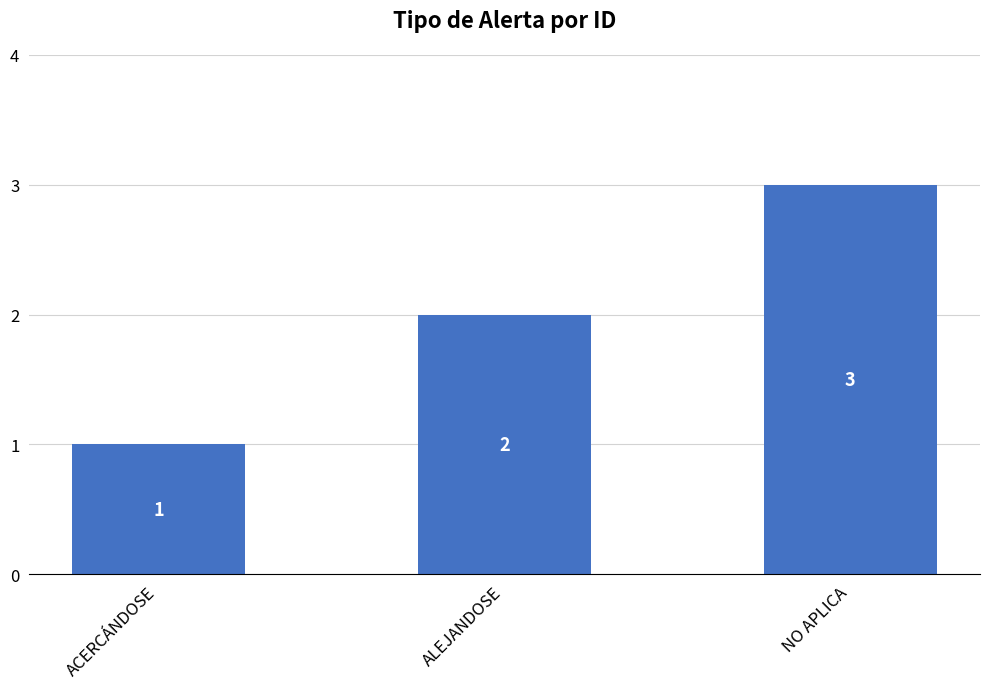

How many categories are shown in the chart?

3